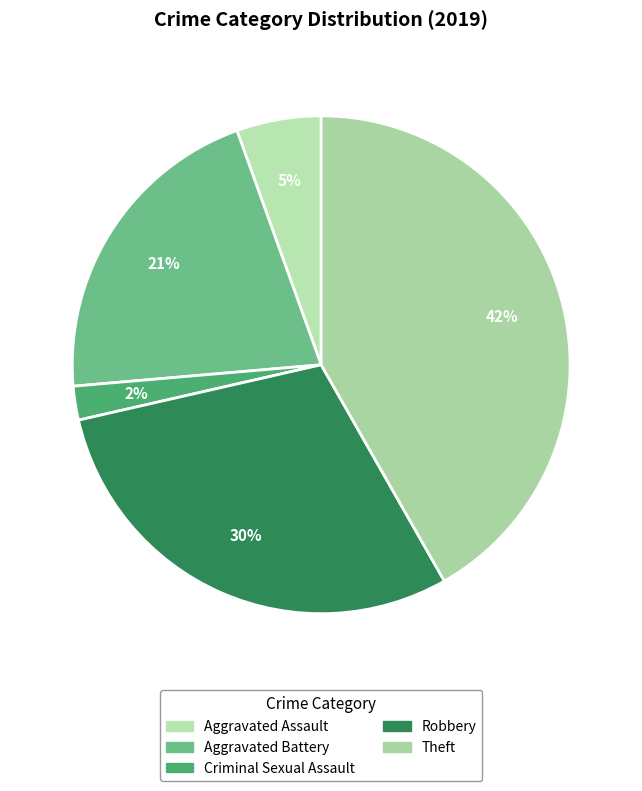

Which slice is the largest?

Theft